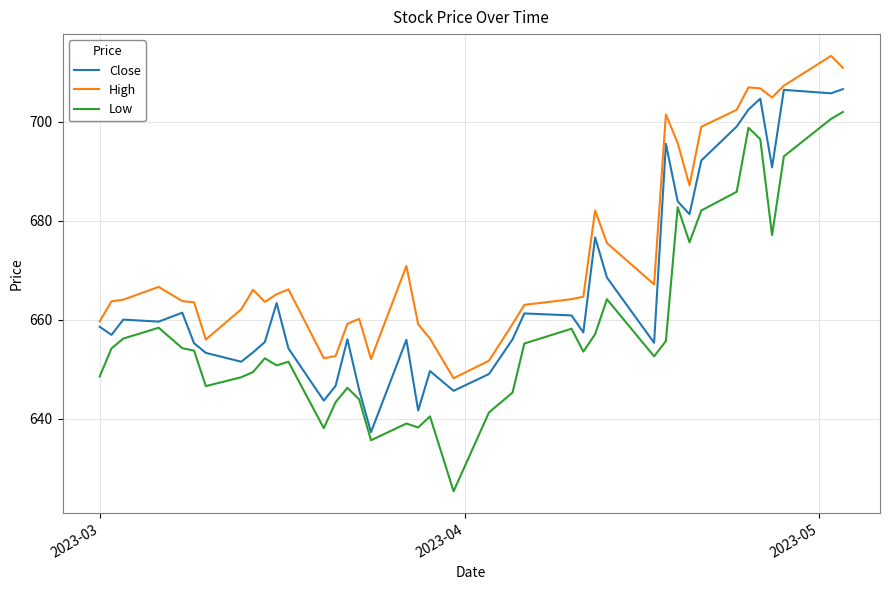

Rank the series by their maximum value, from highest to lowest.

High, Close, Low